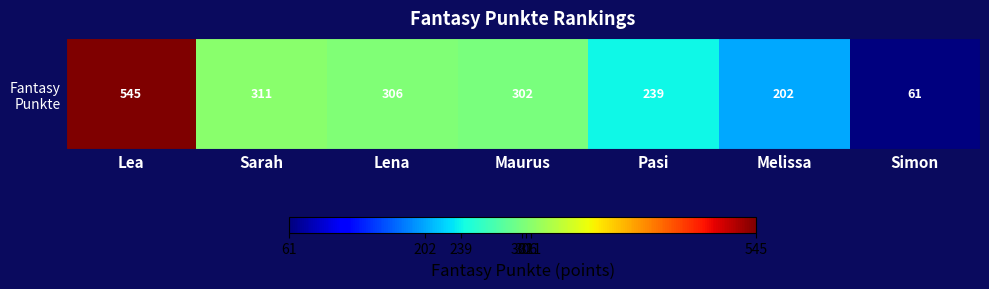

What is the difference between the maximum and second lowest values?

343